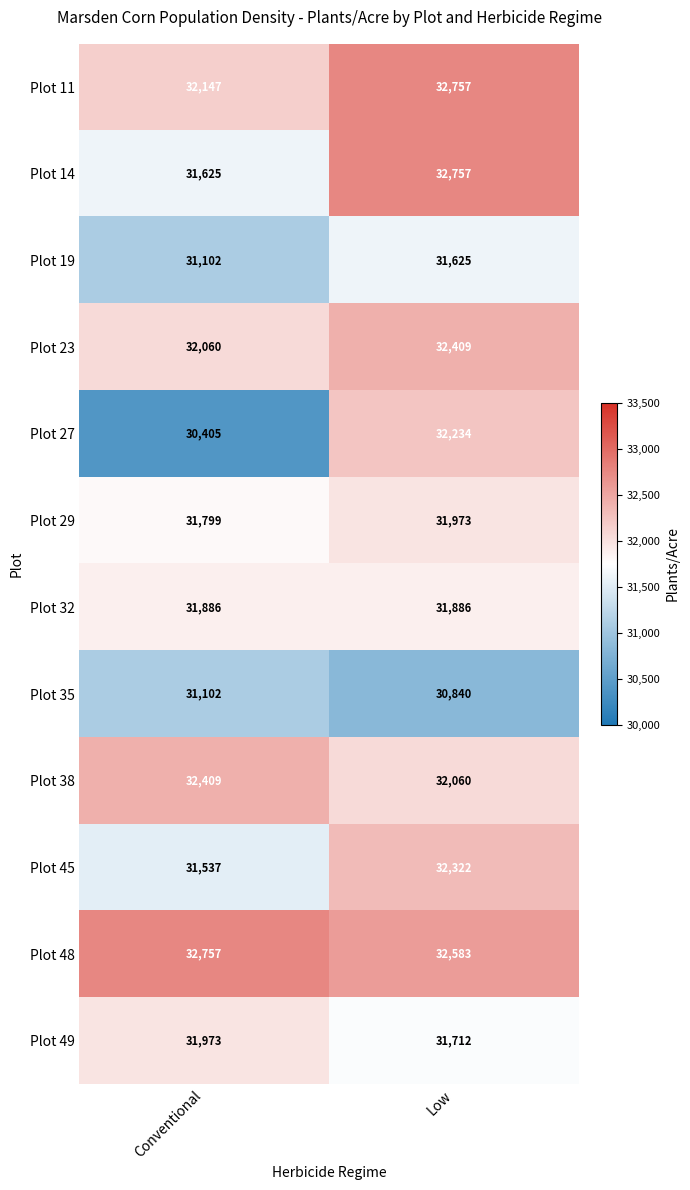

At which label is Plot 23 closest to 32234?

Conventional